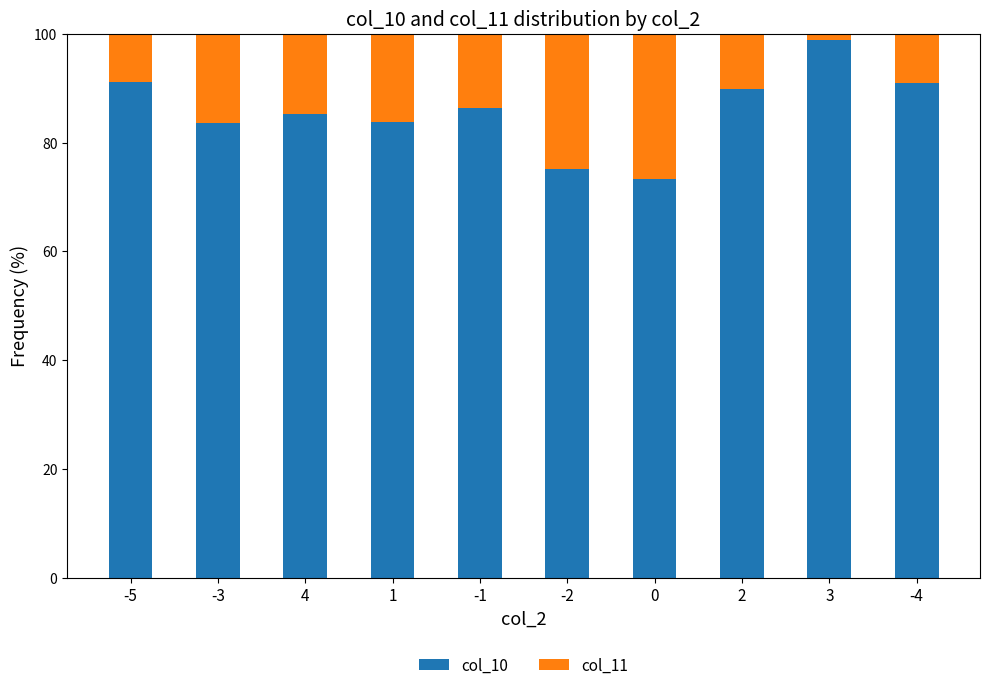

What is the difference between the maximum and minimum values in the col_10 series?

25.6